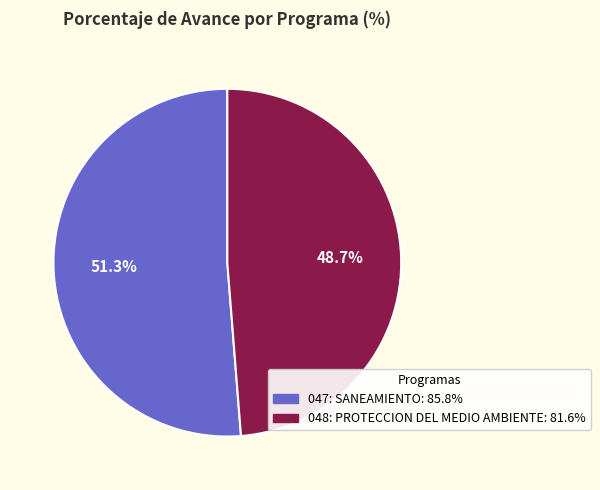

What percentage is the 047: SANEAMIENTO slice, to the nearest percent?

51%